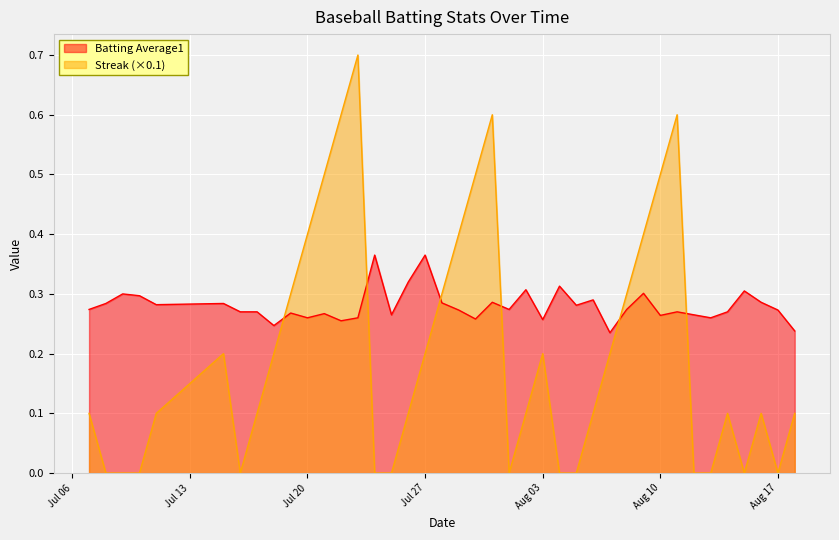

What are all the series names shown in the legend?

Batting Average1, Streak (×0.1)